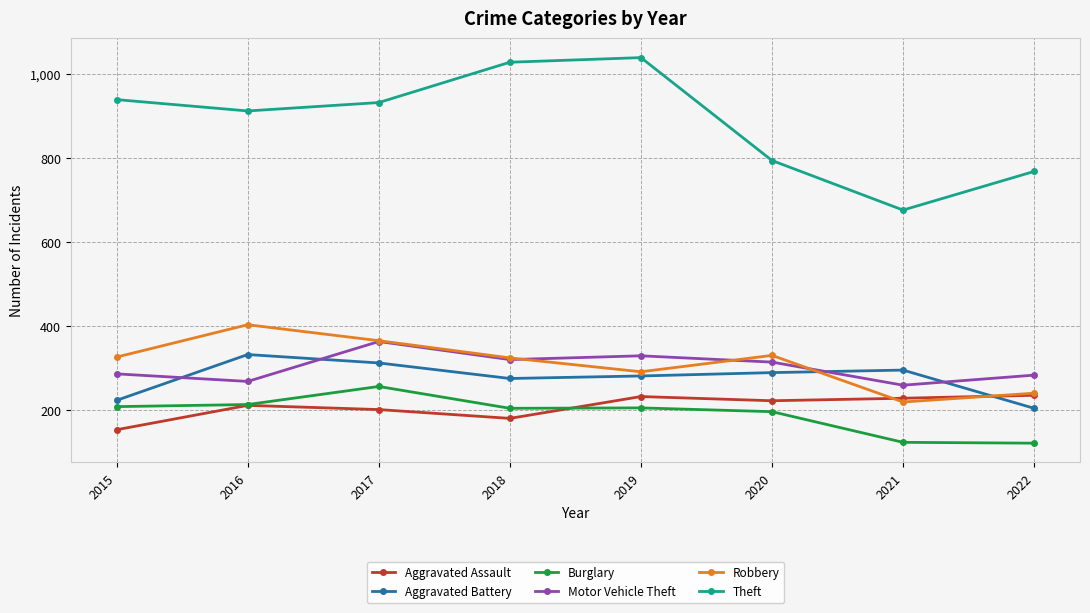

How many interior local peaks does the Theft series have?

1